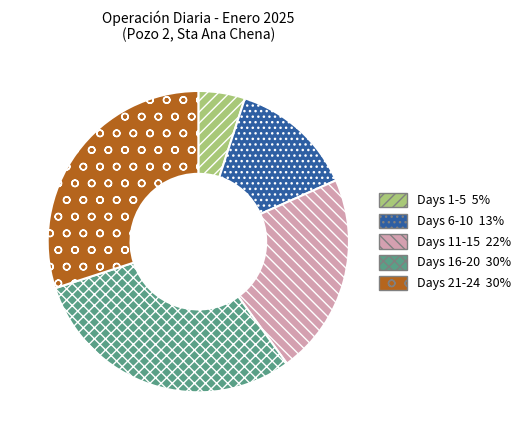

Does any single category account for the majority?

No